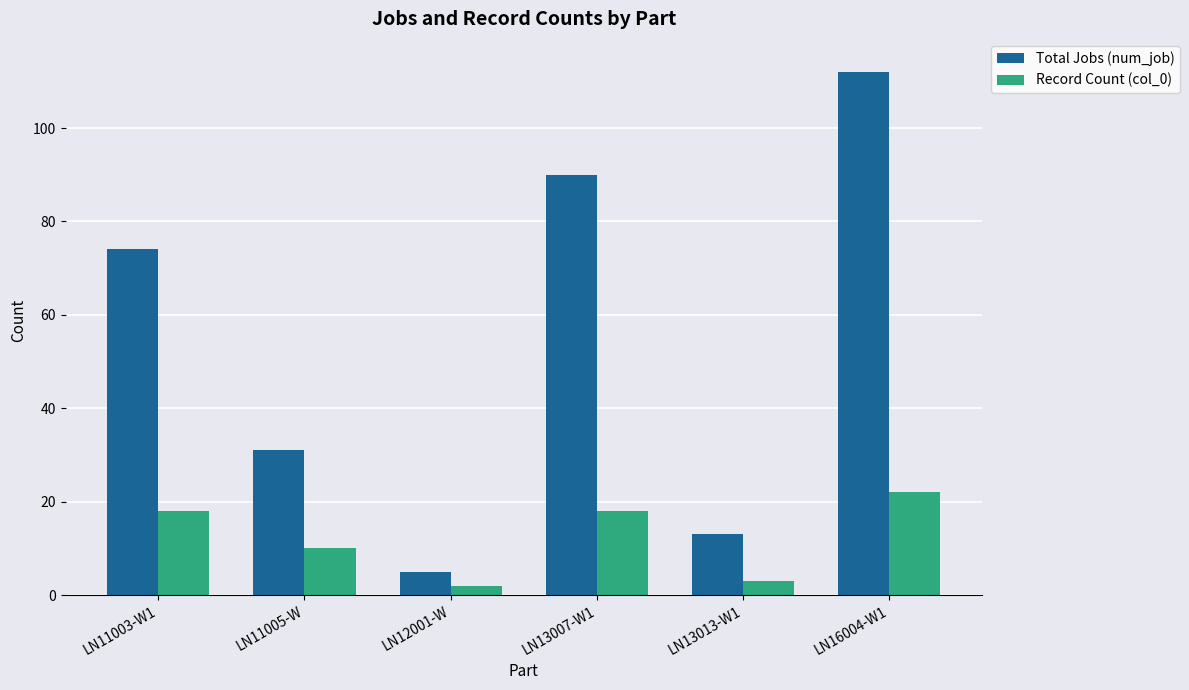

What is the sum of all Total Jobs (num_job) values?

325